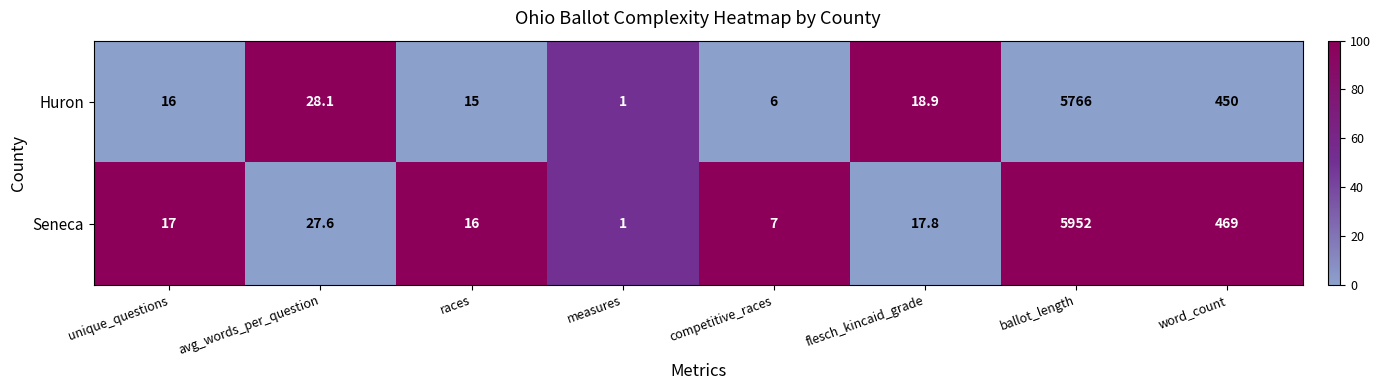

List the series in order of their overall mean, lowest first.

Huron, Seneca